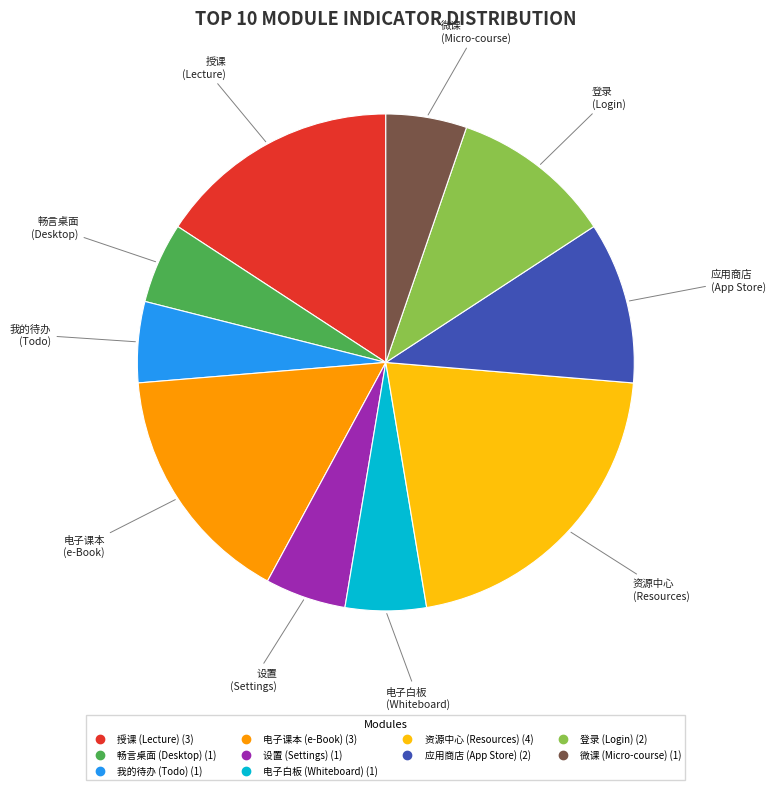

Is there a majority slice in this chart?

No